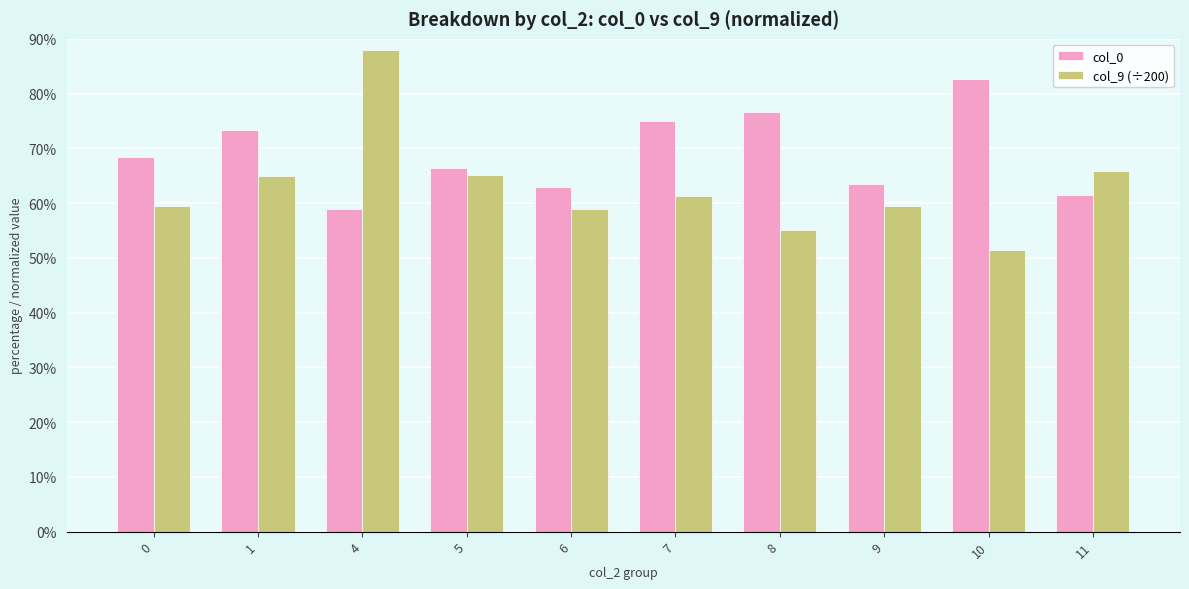

Count the col_0 values in the range 0 to 1.

10